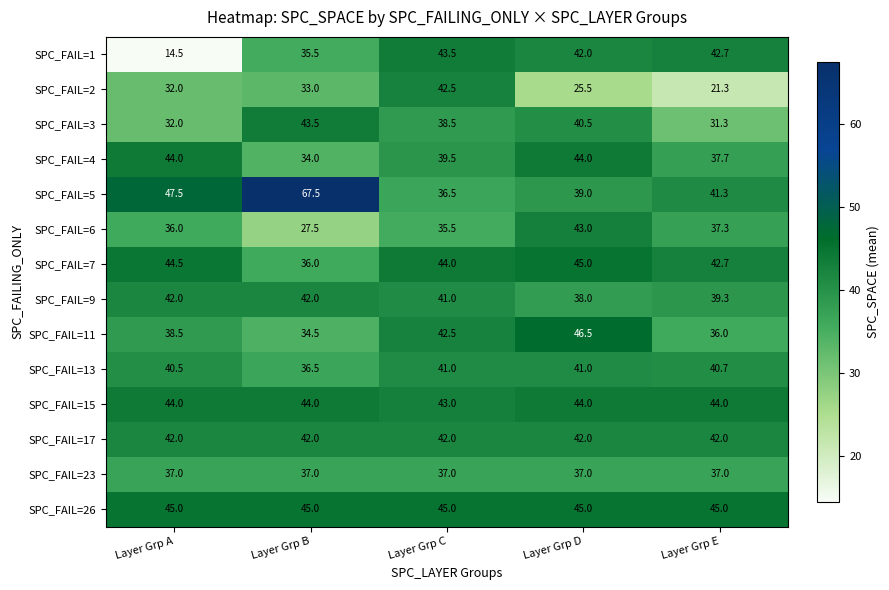

Where is SPC_FAIL=15 nearest to the value 43?

Layer Grp C